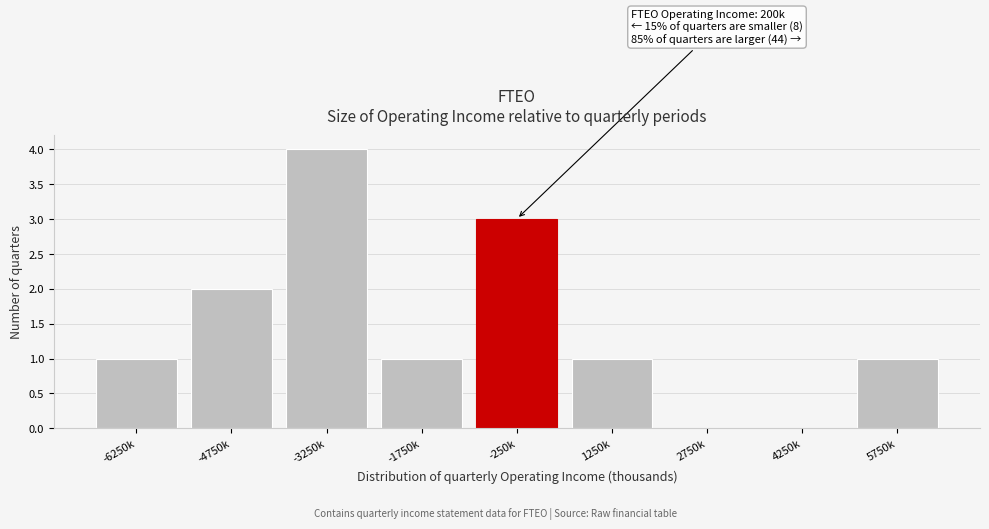

Reading right to left, transcribe all the data shown in this chart.

5750k=1	4250k=0	2750k=0	1250k=1	-250k=3	-1750k=1	-3250k=4	-4750k=2	-6250k=1